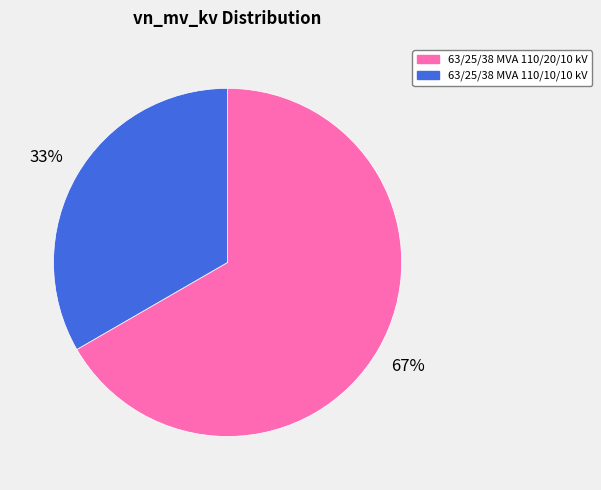

To the nearest percent, what is the combined percentage of 63/25/38 MVA 110/20/10 kV and 63/25/38 MVA 110/10/10 kV?

100%